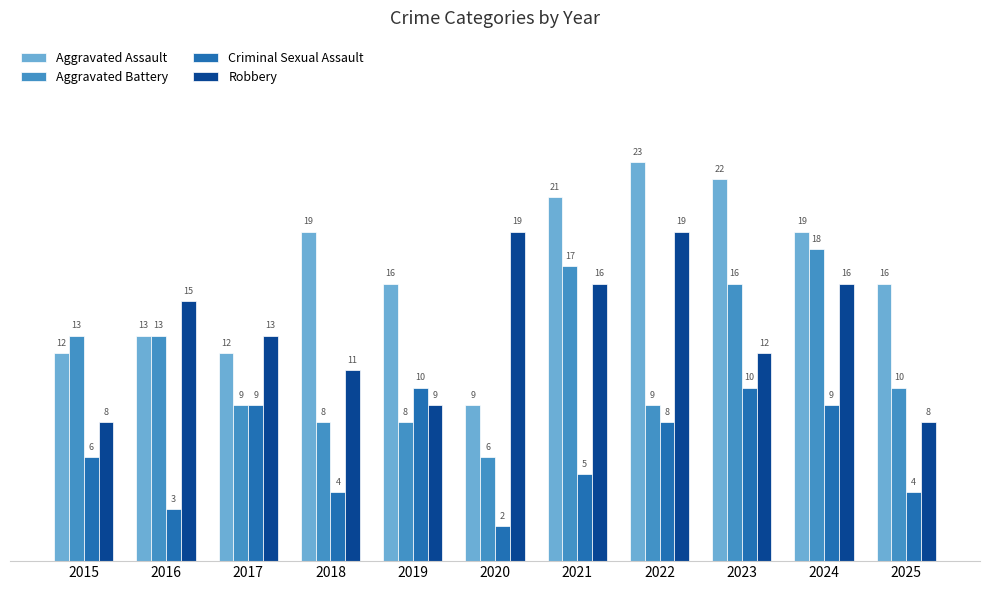

Reading left to right, transcribe all the data shown in this chart.

Aggravated Assault: 2015=12	2016=13	2017=12	2018=19	2019=16	2020=9	2021=21	2022=23	2023=22	2024=19	2025=16
Aggravated Battery: 2015=13	2016=13	2017=9	2018=8	2019=8	2020=6	2021=17	2022=9	2023=16	2024=18	2025=10
Criminal Sexual Assault: 2015=6	2016=3	2017=9	2018=4	2019=10	2020=2	2021=5	2022=8	2023=10	2024=9	2025=4
Robbery: 2015=8	2016=15	2017=13	2018=11	2019=9	2020=19	2021=16	2022=19	2023=12	2024=16	2025=8